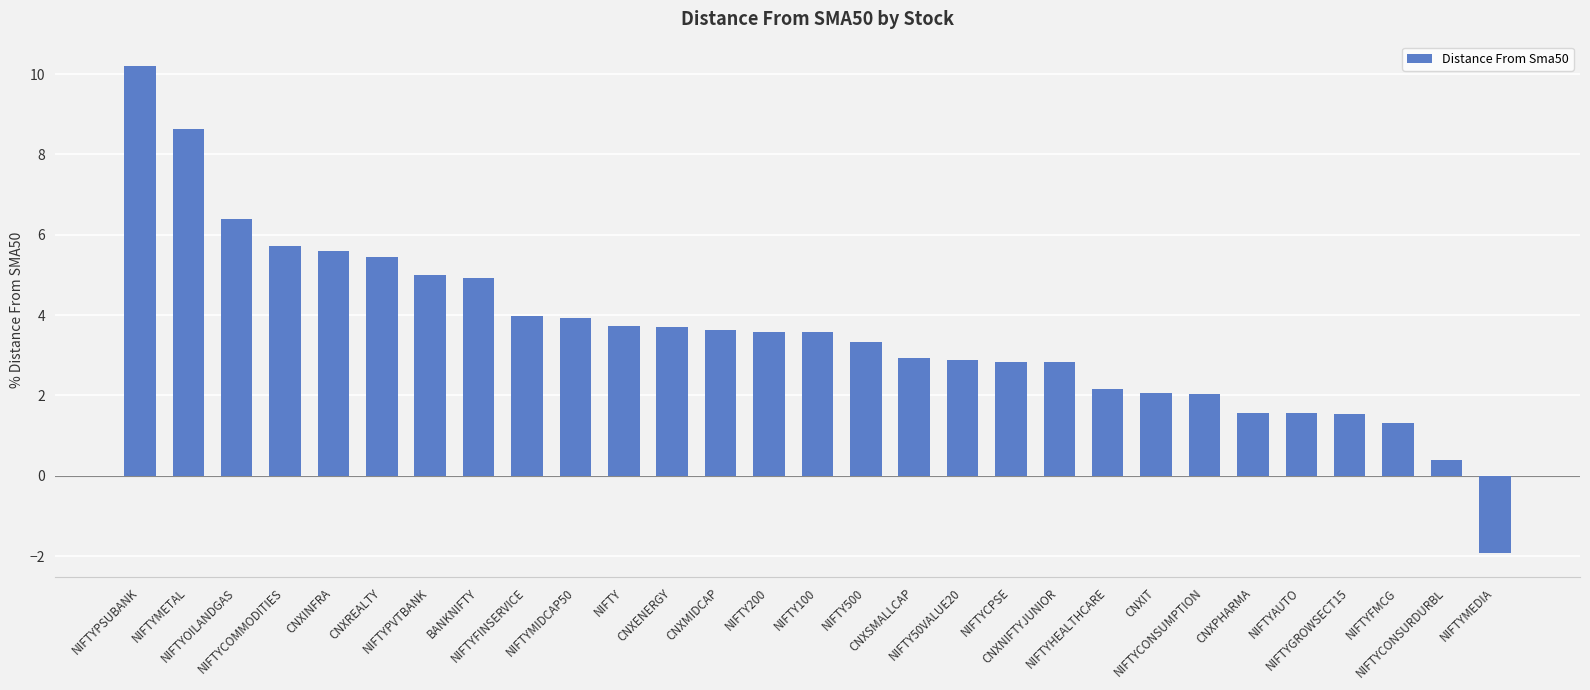

The value at NIFTYPSUBANK is 10.2. True or false?

True